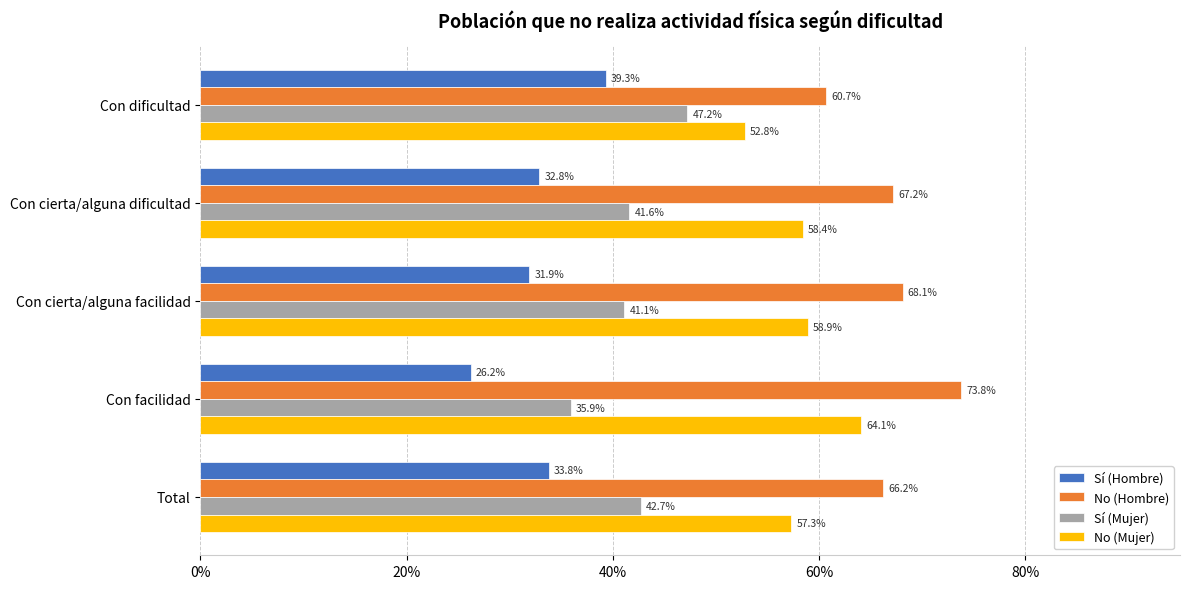

Which series has the largest range (max minus min)?

Sí (Hombre)